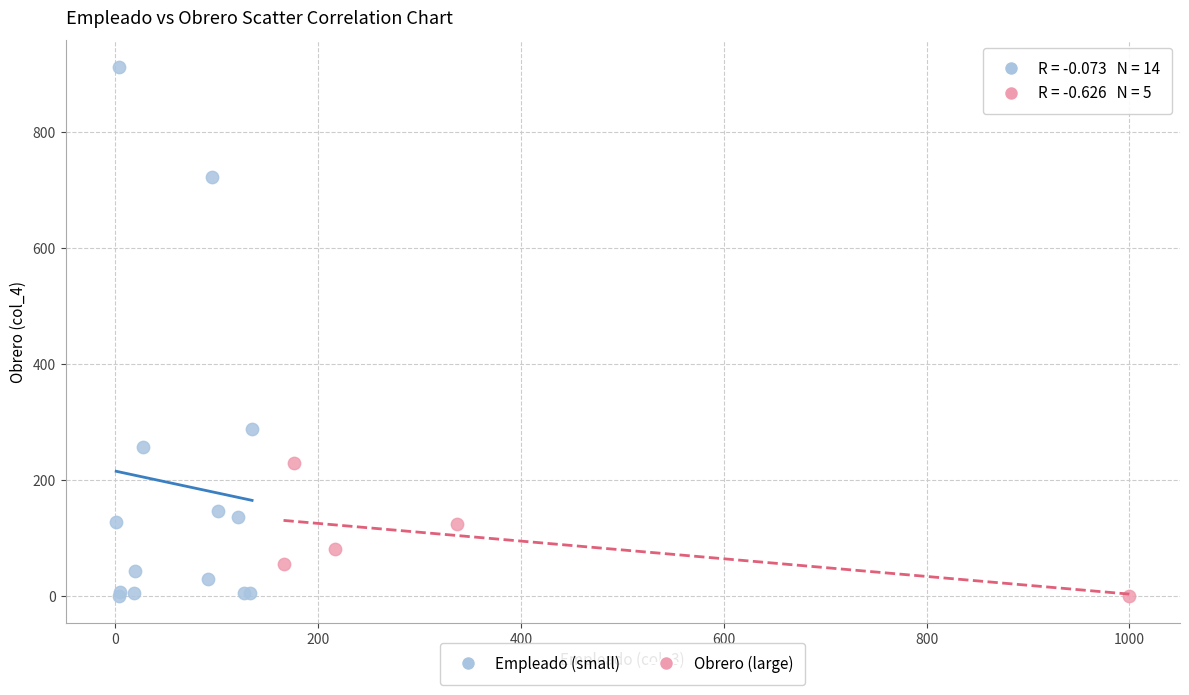

Which series has the widest spread of Y values?

Empleado (small)